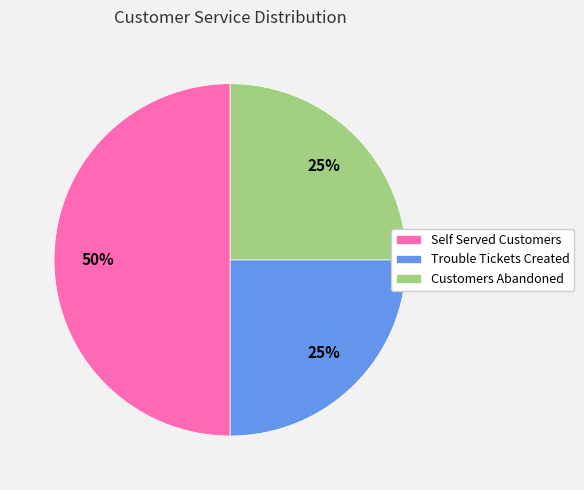

How many slices are in this pie chart?

3